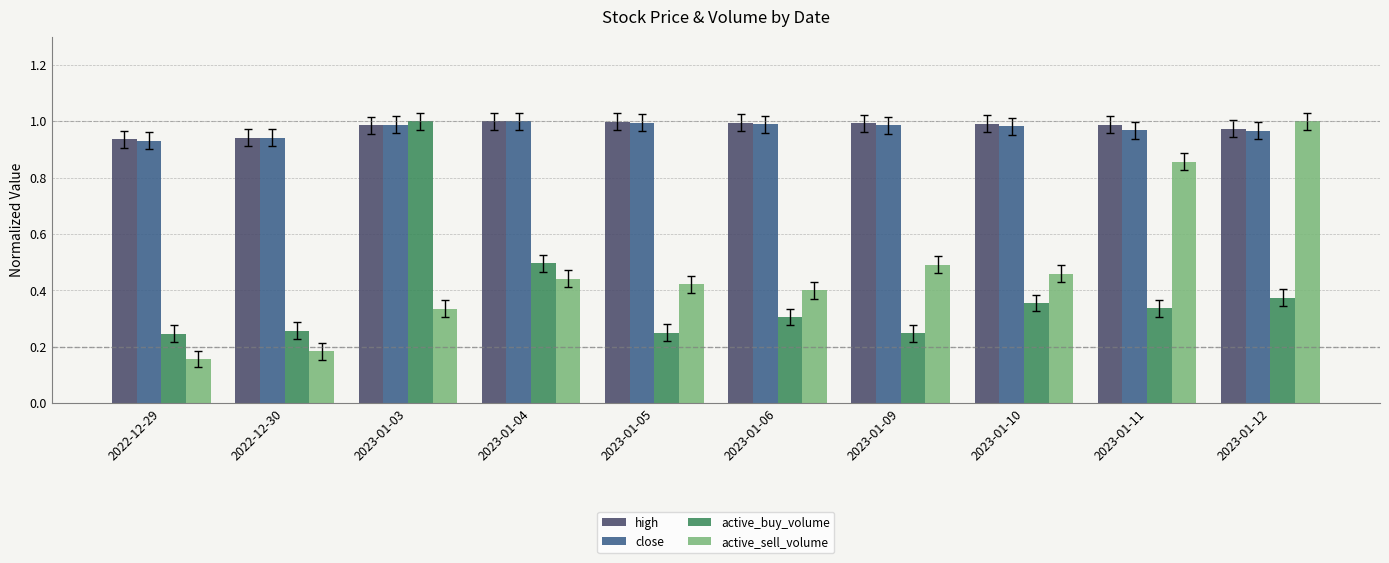

Which series changed the most between 2022-12-30 and 2023-01-06?

active_sell_volume